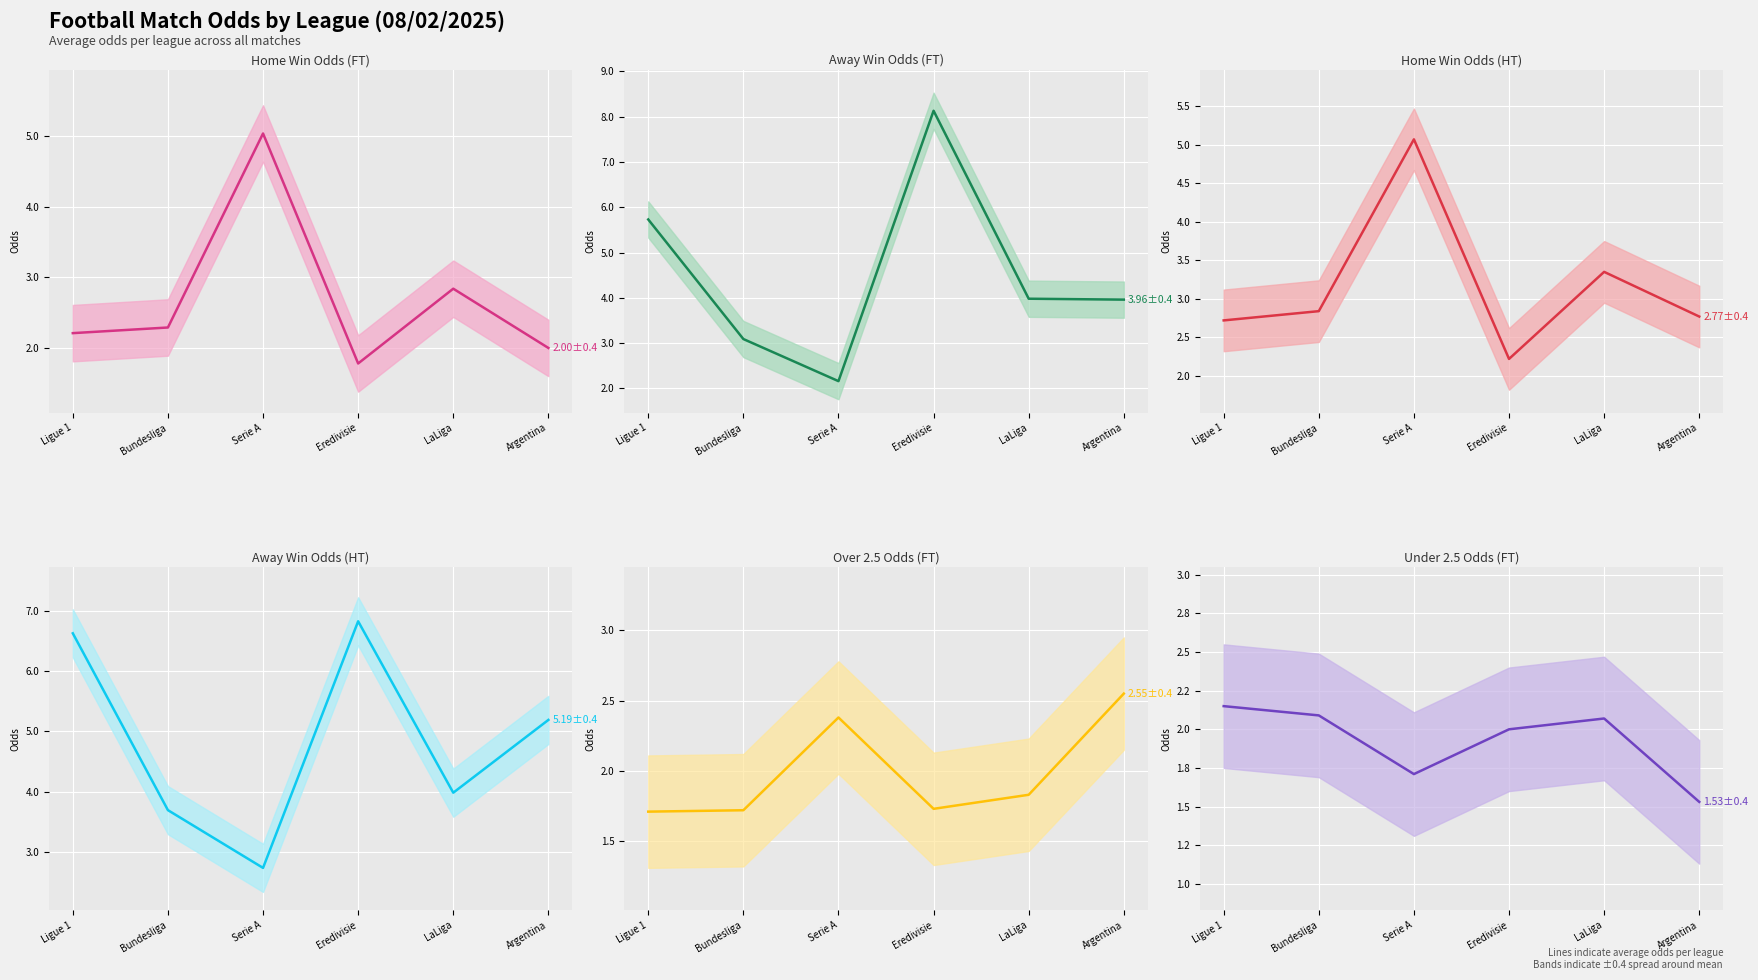

Reading left to right, what are all the values shown in this chart?

Home Win Odds (FT) (mean): 2.2	2.3	5.0	1.8	2.8	2.0
Away Win Odds (FT) (mean): 5.7	3.1	2.2	8.1	4.0	4.0
Home Win Odds (HT) (mean): 2.7	2.8	5.1	2.2	3.4	2.8
Away Win Odds (HT) (mean): 6.6	3.7	2.7	6.8	4.0	5.2
Over 2.5 Odds (FT) (mean): 1.7	1.7	2.4	1.7	1.8	2.5
Under 2.5 Odds (FT) (mean): 2.1	2.1	1.7	2.0	2.1	1.5